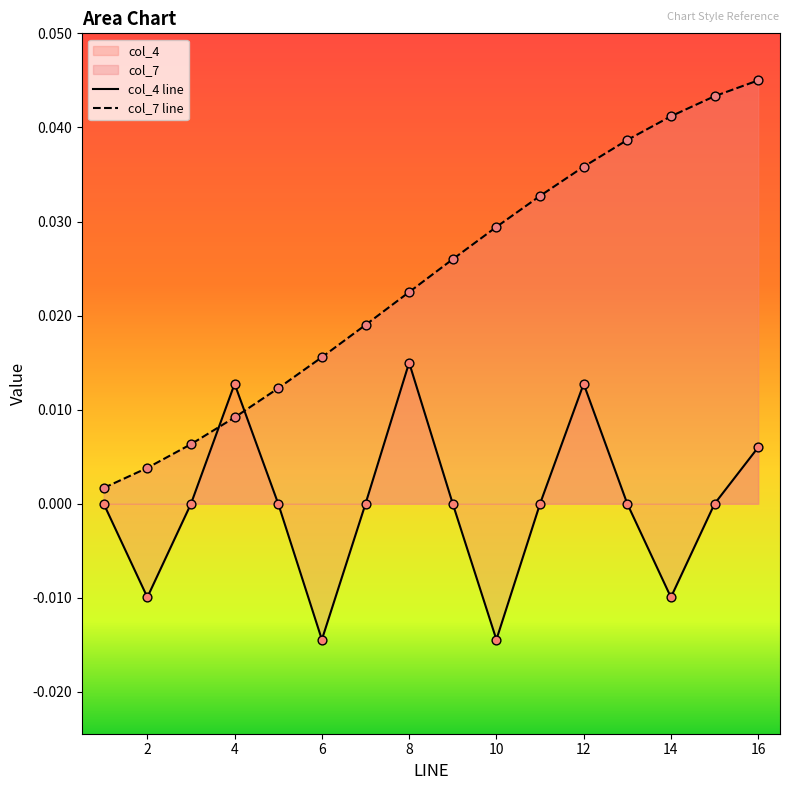

What are all the series names shown in the legend?

col_4, col_7